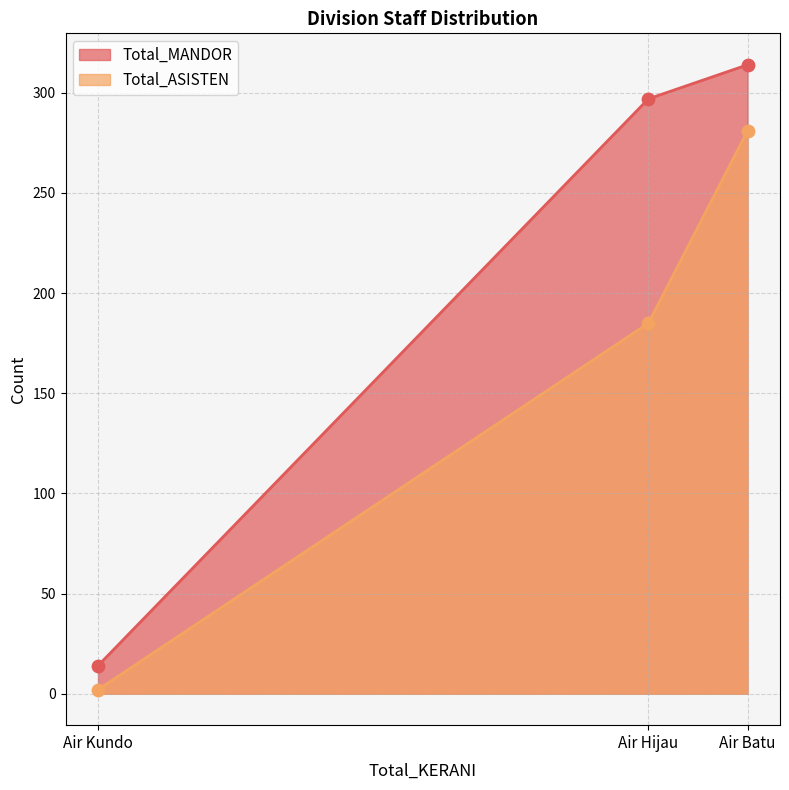

Which series has the largest Y range (max minus min)?

Total_MANDOR